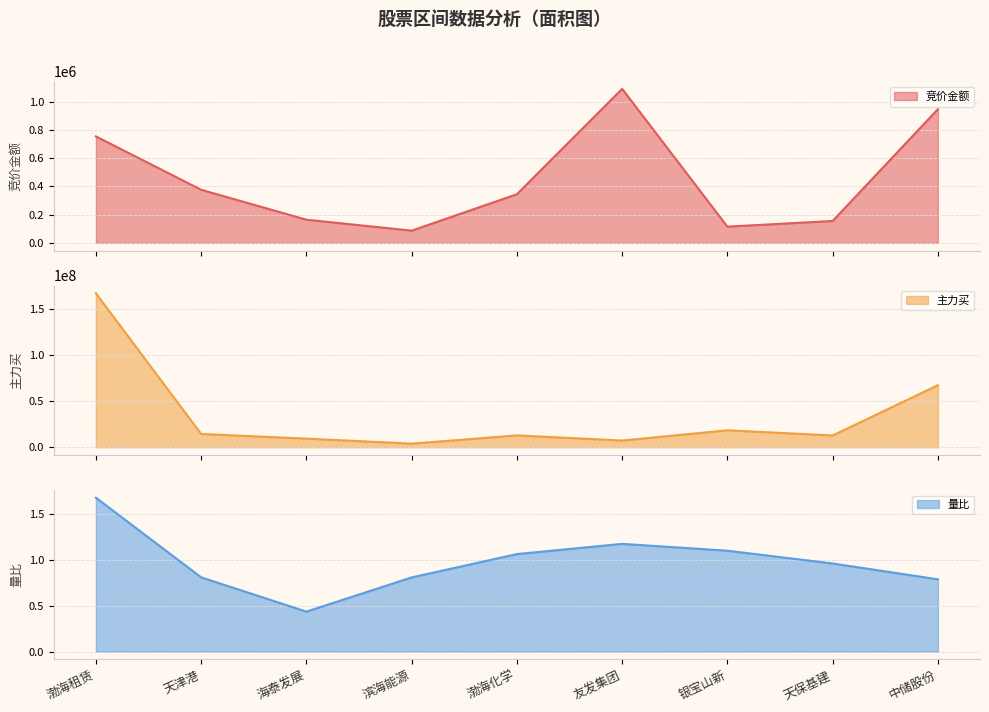

Reading right to left, what are all the values shown in this chart?

竞价金额: 中储股份=948725.0	天保基建=155156.0	银宝山新=115026.0	友发集团=1092618.0	渤海化学=345030.0	滨海能源=86592.0	海泰发展=164360.0	天津港=376652.0	渤海租赁=755402.0
主力买: 中储股份=67266651.0	天保基建=12796226.0	银宝山新=18373962.0	友发集团=7278497.0	渤海化学=12858751.0	滨海能源=3905348.0	海泰发展=9362581.0	天津港=14434493.0	渤海租赁=166892529.0
量比: 中储股份=0.8	天保基建=1.0	银宝山新=1.1	友发集团=1.2	渤海化学=1.1	滨海能源=0.8	海泰发展=0.4	天津港=0.8	渤海租赁=1.7